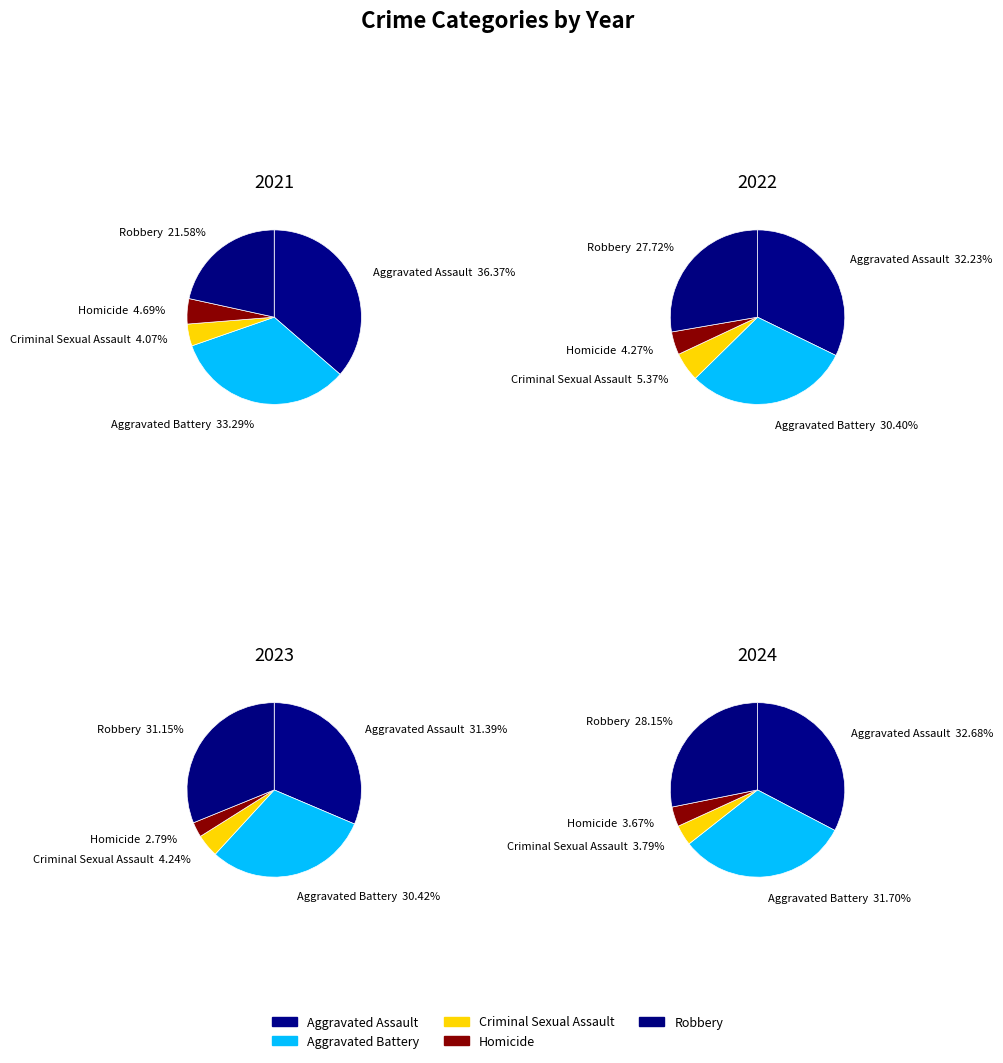

What percentage do Homicide and Robbery together represent?

31.8%